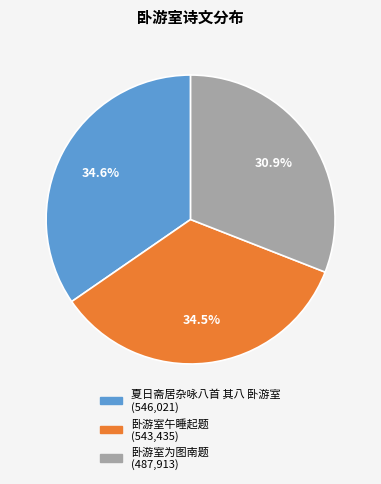

Is it true that 卧游室午睡起题 is 49% of the pie?

False